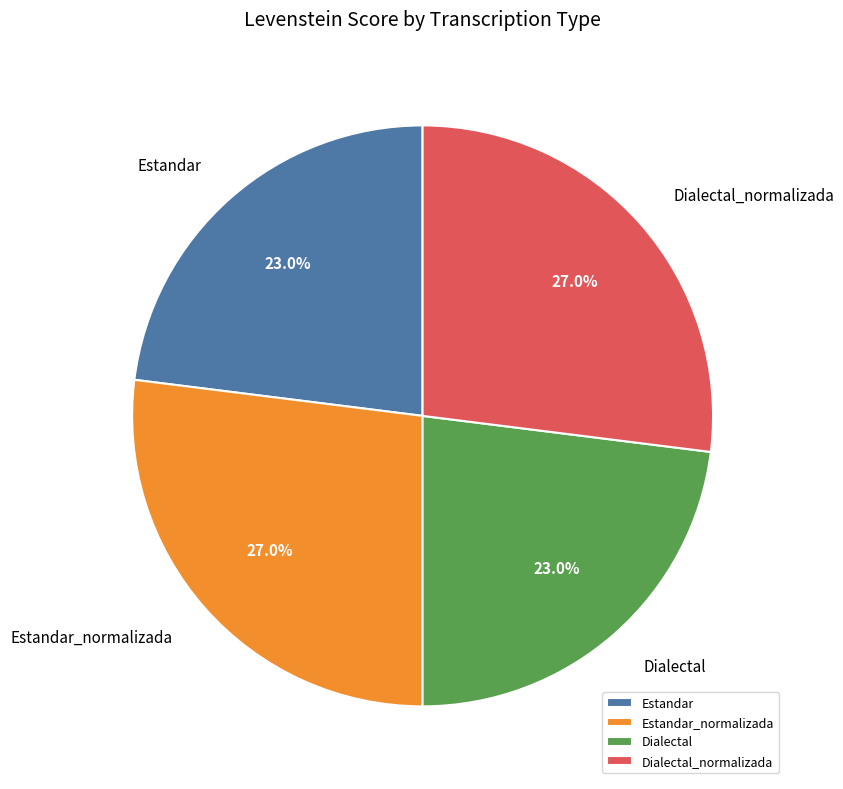

What portion of the pie excludes Dialectal?

77.0%